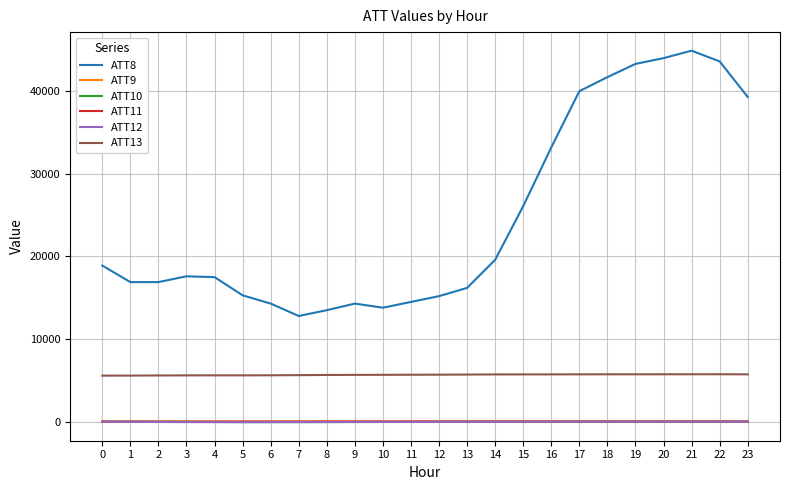

Is it true that ATT8 equals 20278.5 at 12?

False